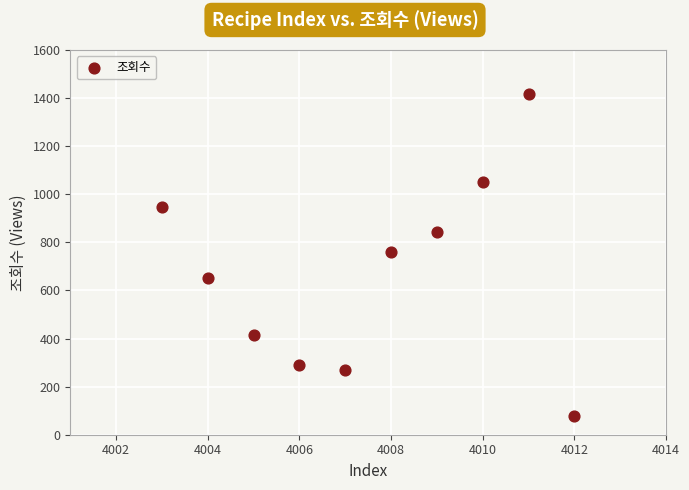

What is the average X value?

4008